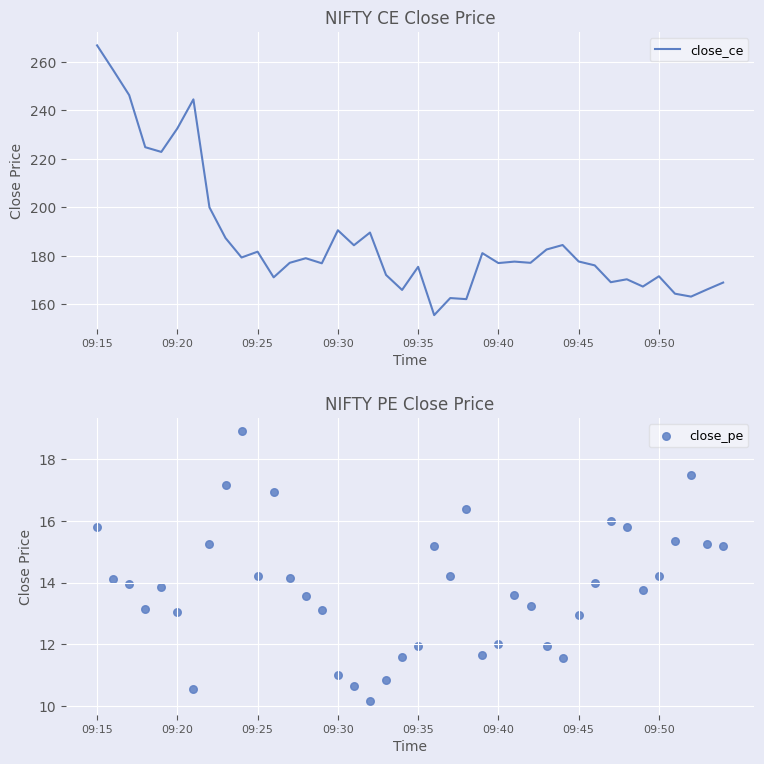

Which series reaches the minimum Y coordinate?

close_pe